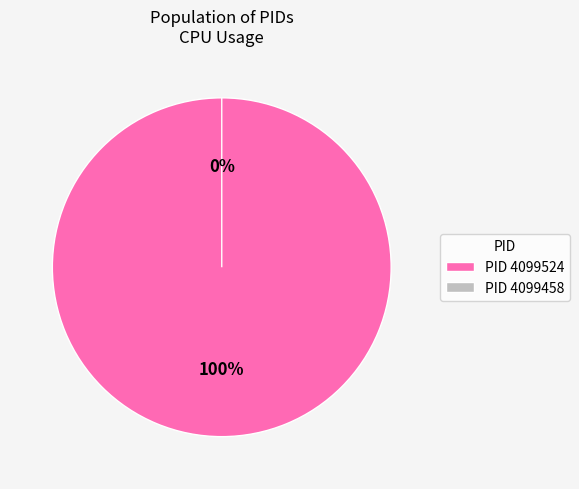

Rank the categories by value from highest to lowest.

4099524, 4099458